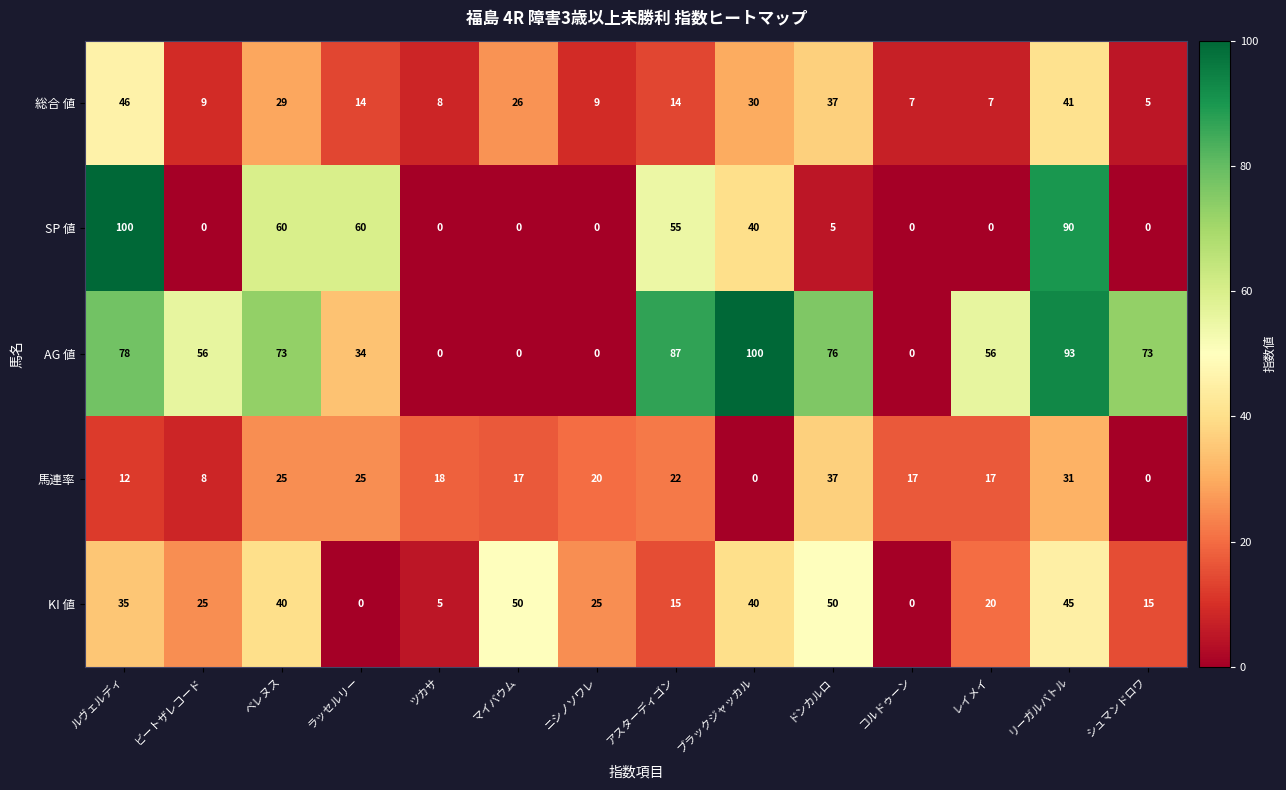

At which label does AG 値 first exceed 73?

ルヴェルディ